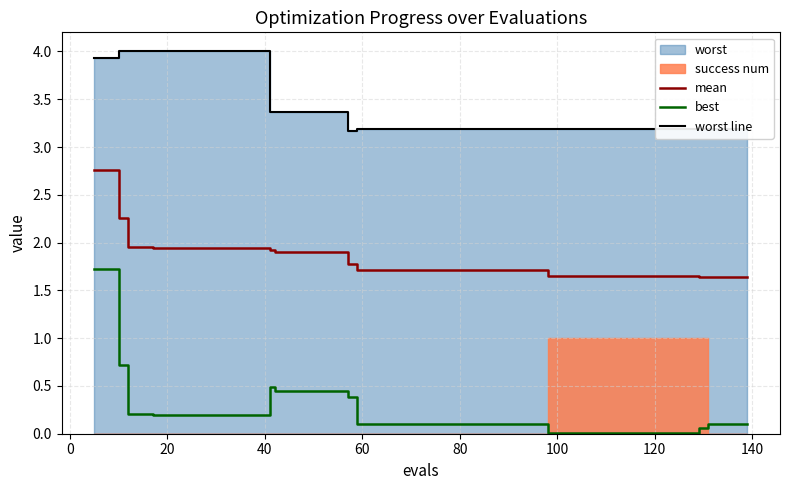

What is the average value of the worst line series?

3.4